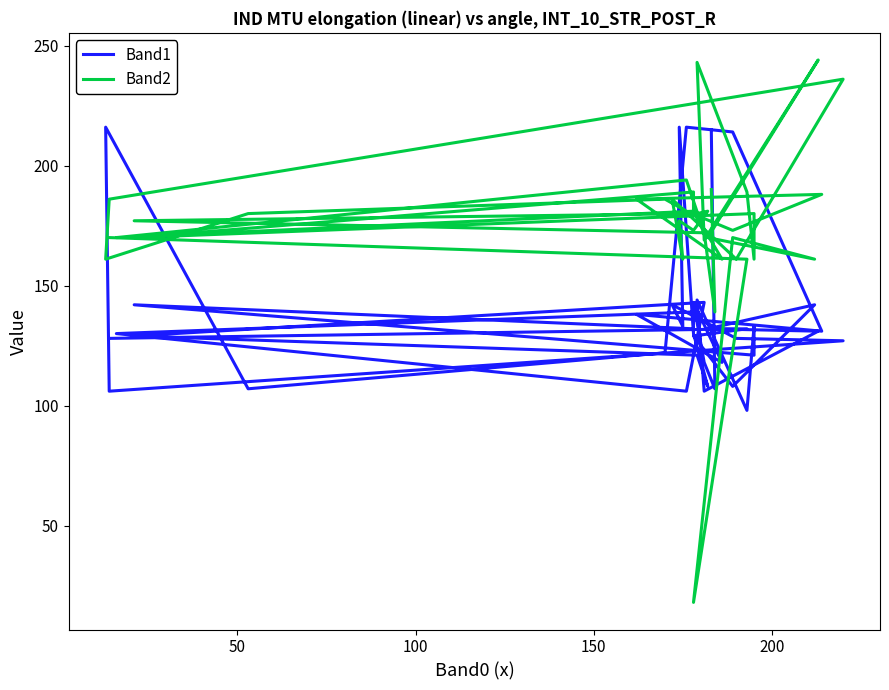

At which category does Band1 reach its first local valley?

50